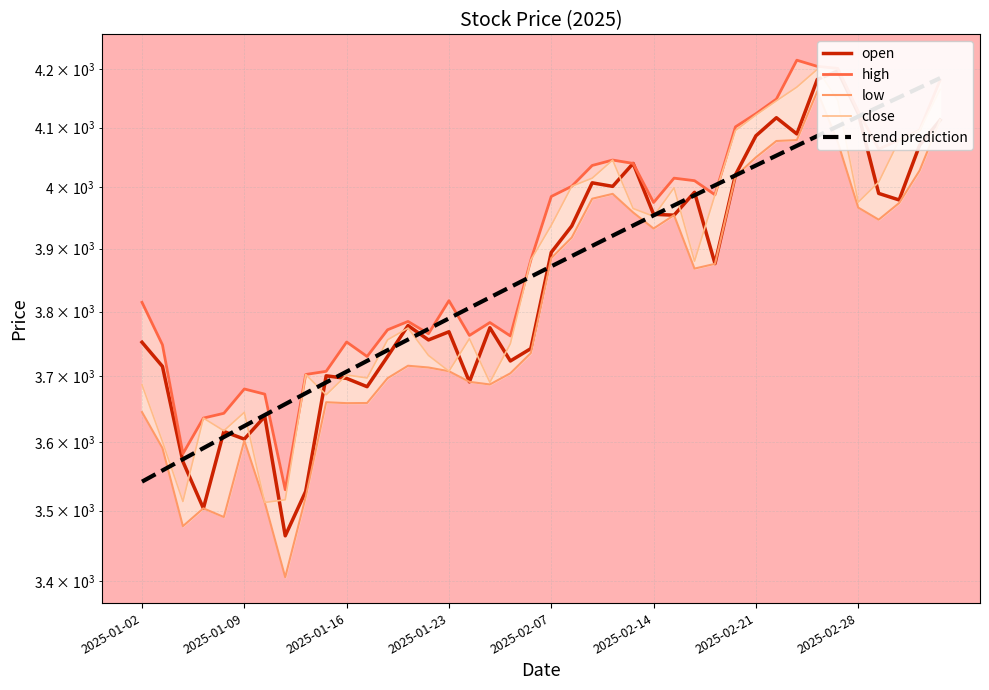

At how many categories does at least one series exceed 3463?

40